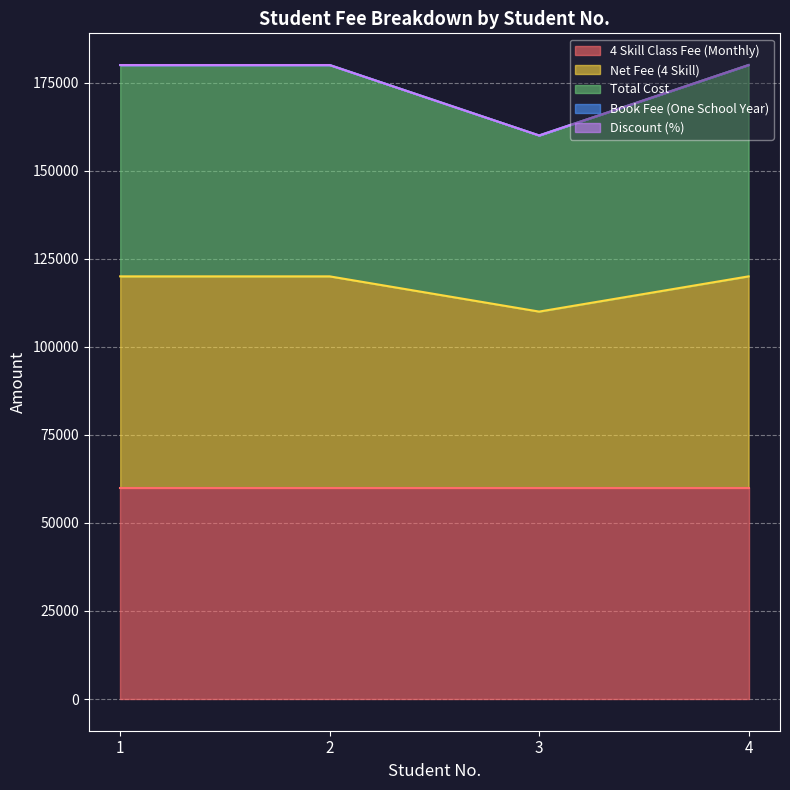

How many data points in Discount (%) are less than 180000?

1